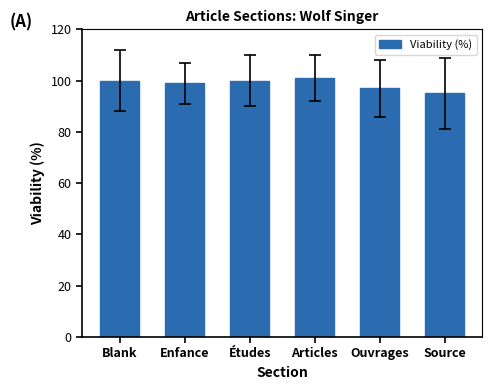

What is the value of the 5th bar from the left?

97